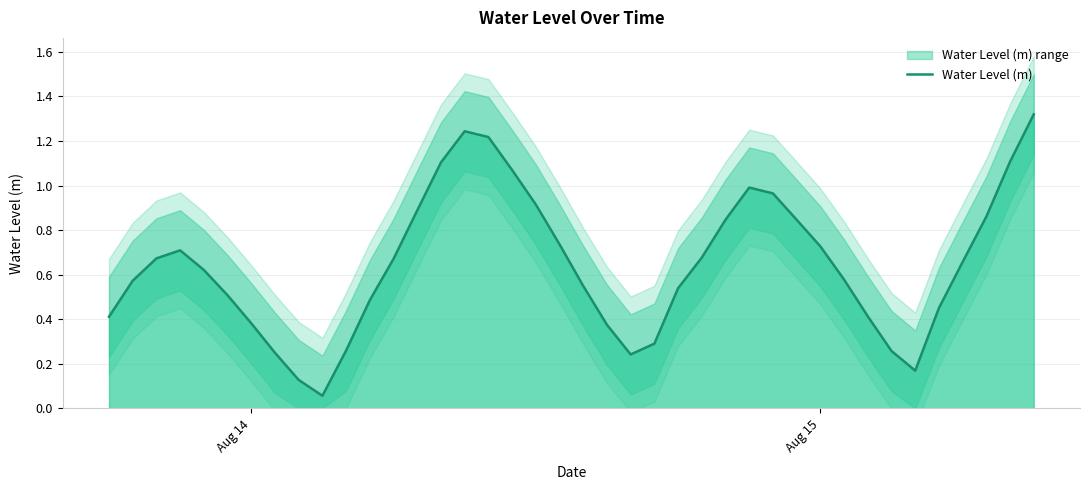

Reading right to left, list all the values displayed in this chart.

1.3	1.1	0.9	0.7	0.5	0.2	0.3	0.4	0.6	0.7	0.8	1.0	1.0	0.8	0.7	0.5	0.3	0.2	0.4	0.5	0.7	0.9	1.1	1.2	1.2	1.1	0.9	0.7	0.5	0.3	0.1	0.1	0.2	0.4	0.5	0.6	0.7	0.7	0.6	0.4